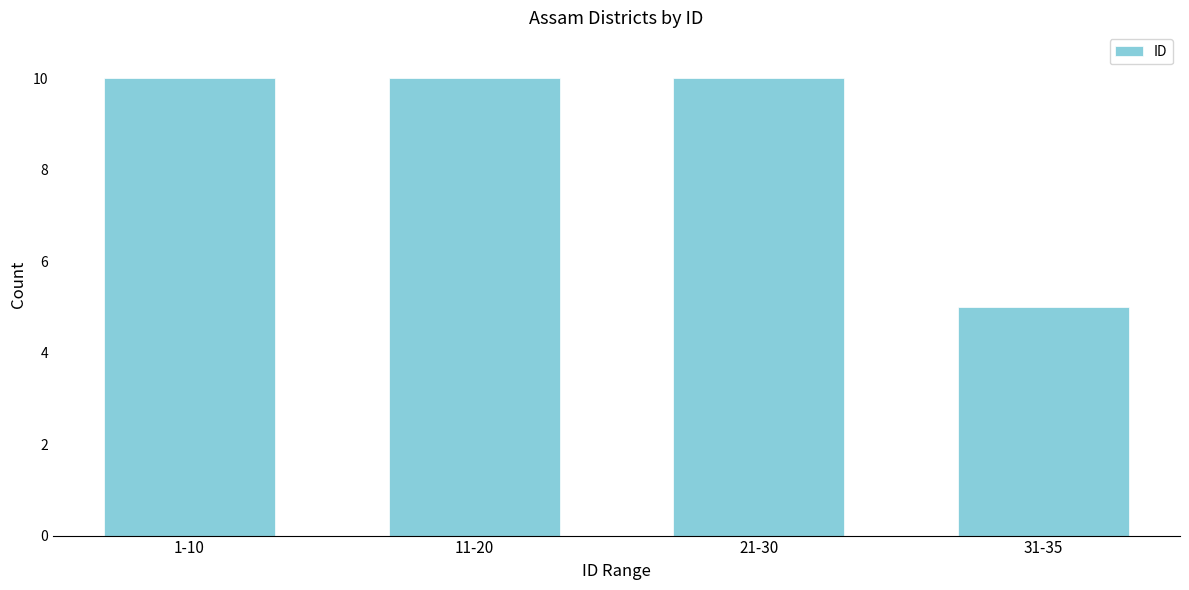

Reading right to left, transcribe all the data shown in this chart.

31-35=5	21-30=10	11-20=10	1-10=10